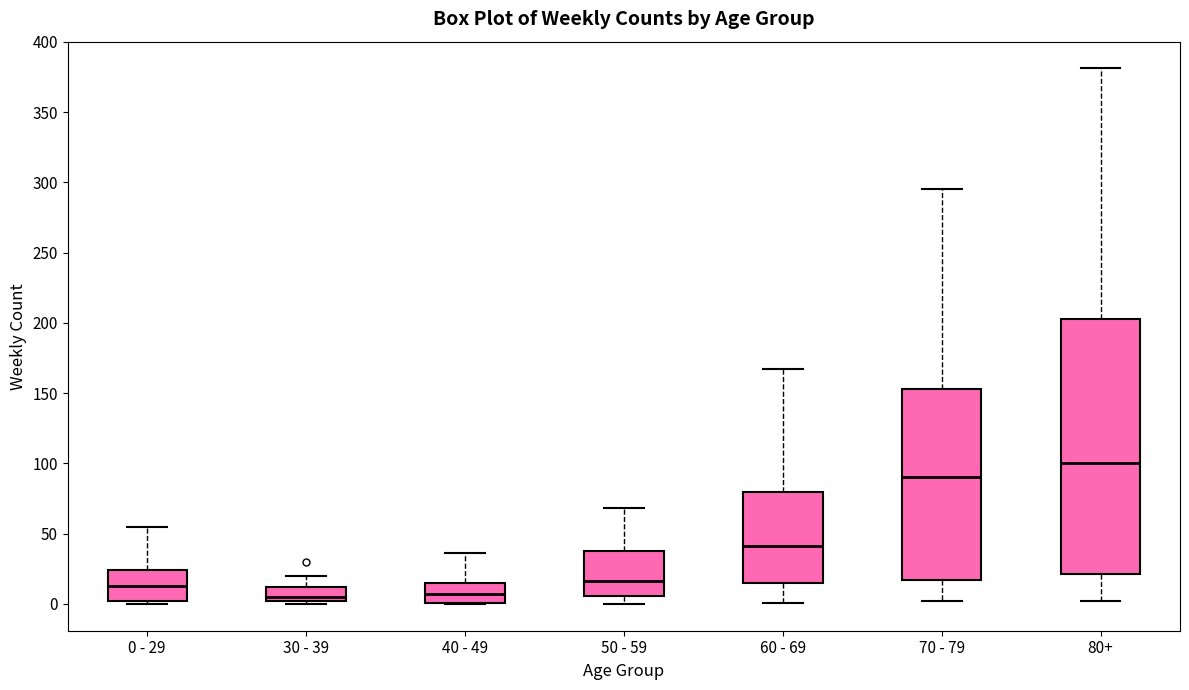

Reading left to right, read every box against the y-axis: the position of its median line, the range the box covers, and the ends of its whiskers. The values are not printed on the chart, so give them approximately, as read against the axis.

0 - 29: median 15, box 0 to 25, whiskers 0 (just below the box's lower edge) to 55
30 - 39: median 5, box 0 to 10, whiskers 0 (just below the box's lower edge) to 20
40 - 49: median 5, box 0 to 15, whiskers 0 to 35
50 - 59: median 15, box 5 to 40, whiskers 0 to 70
60 - 69: median 40, box 15 to 80, whiskers 0 to 165
70 - 79: median 90, box 15 to 155, whiskers 0 to 295
80+: median 100, box 20 to 205, whiskers 0 to 380